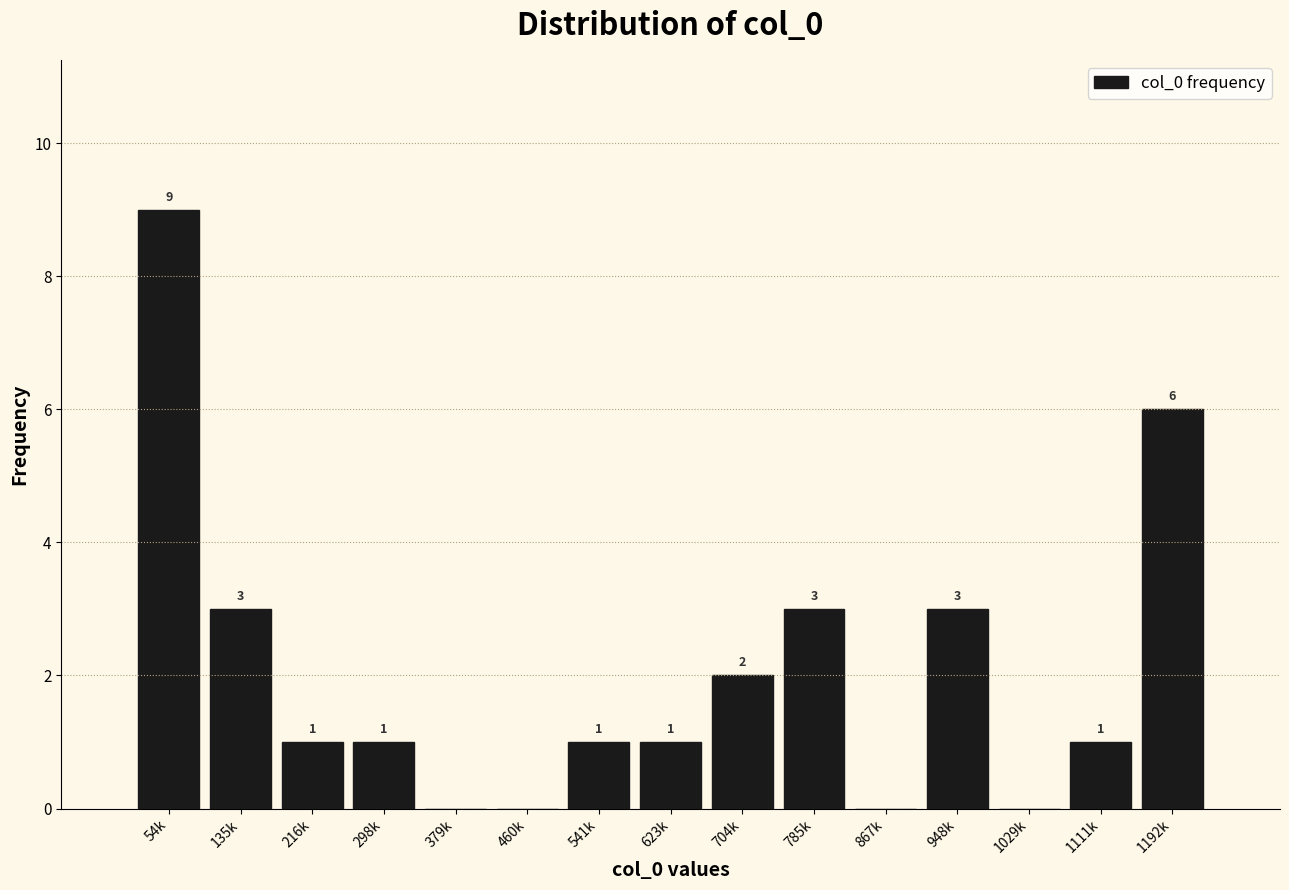

Reading right to left, transcribe all the data shown in this chart.

1192k=6	1111k=1	1029k=0	948k=3	867k=0	785k=3	704k=2	623k=1	541k=1	460k=0	379k=0	298k=1	216k=1	135k=3	54k=9